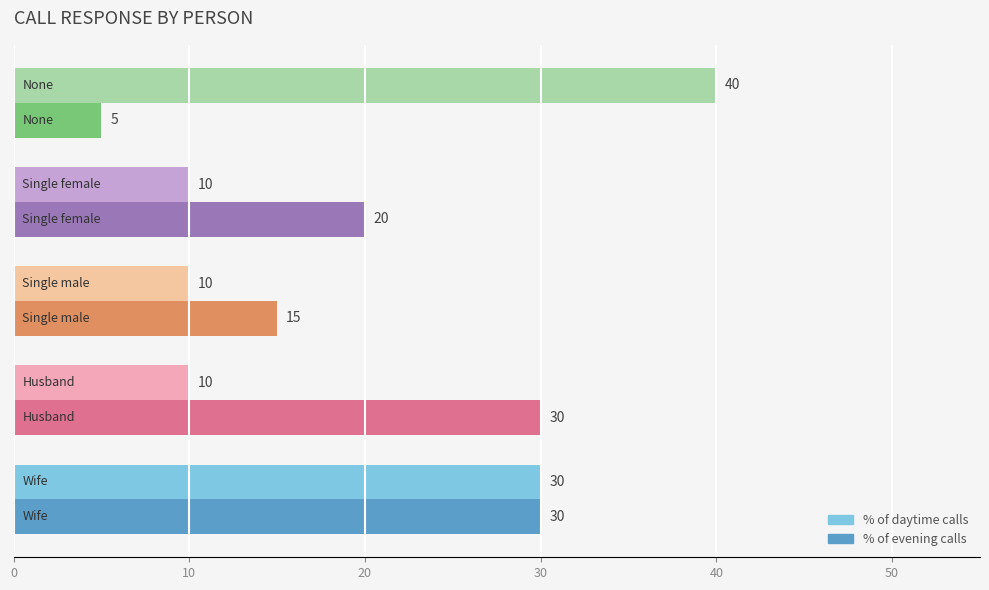

Which series has the widest spread of values?

% of daytime calls